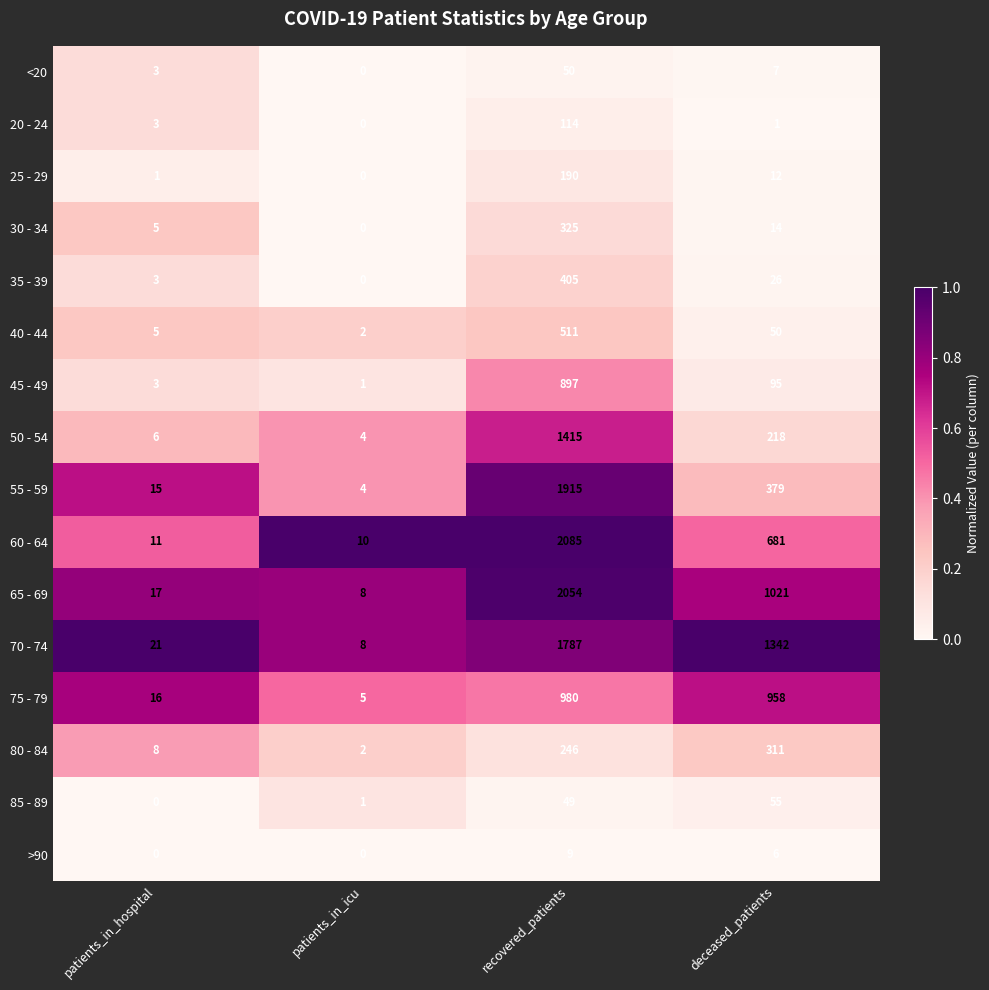

What is the spread (max minus min) of values at patients_in_hospital?

21